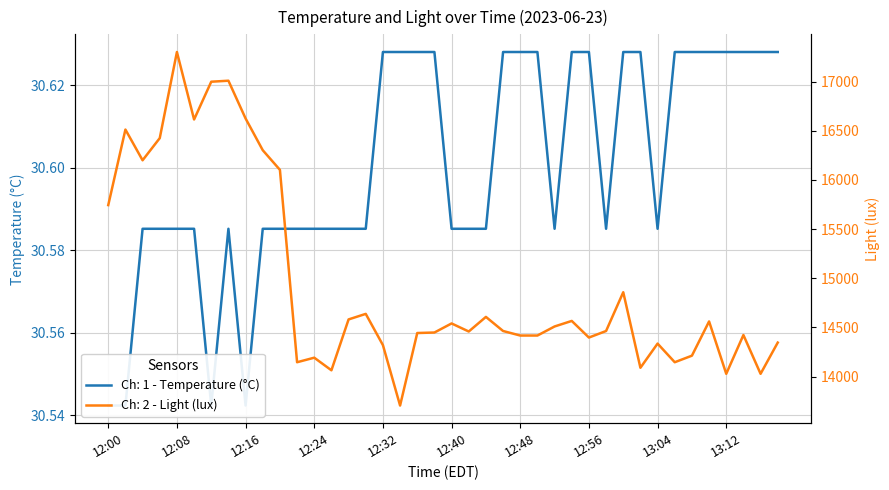

Which category has the highest value in the Ch: 2 - Light (lux) series?

12:08